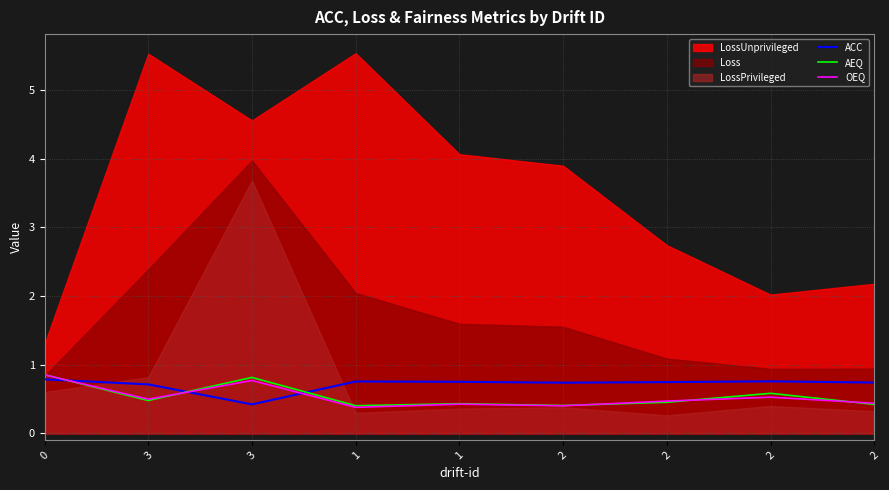

What is the approximate value of OEQ at 0?

0.9